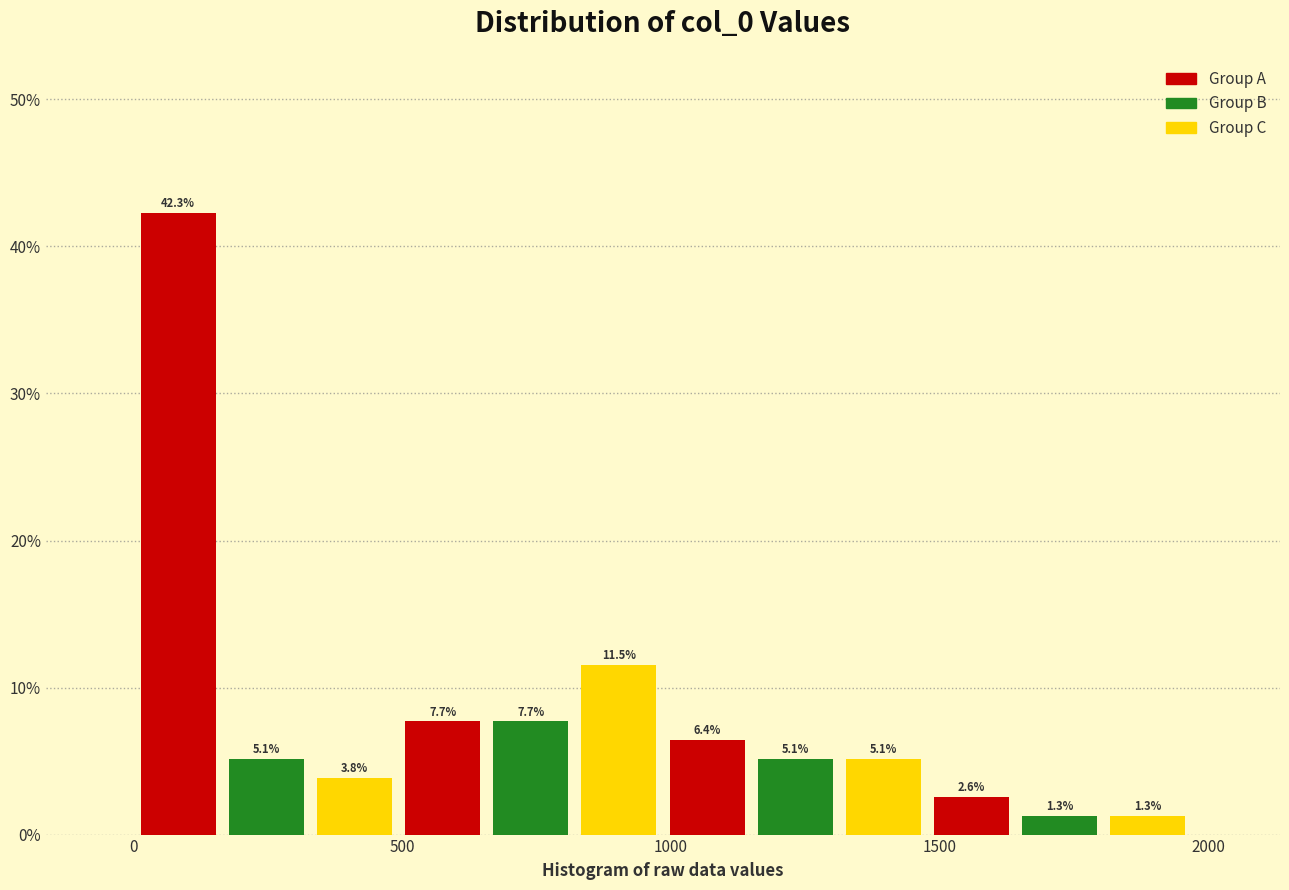

Read against the x-axis, roughly where is the centre of the tallest bar?

100